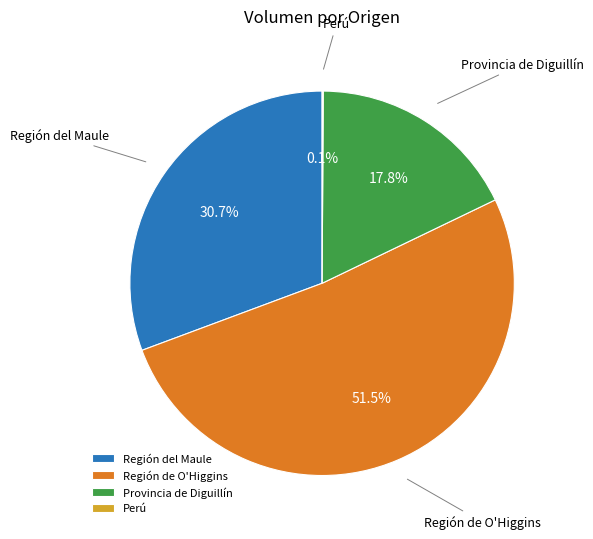

Is the sum of Región de O'Higgins and Provincia de Diguillín greater than half?

Yes